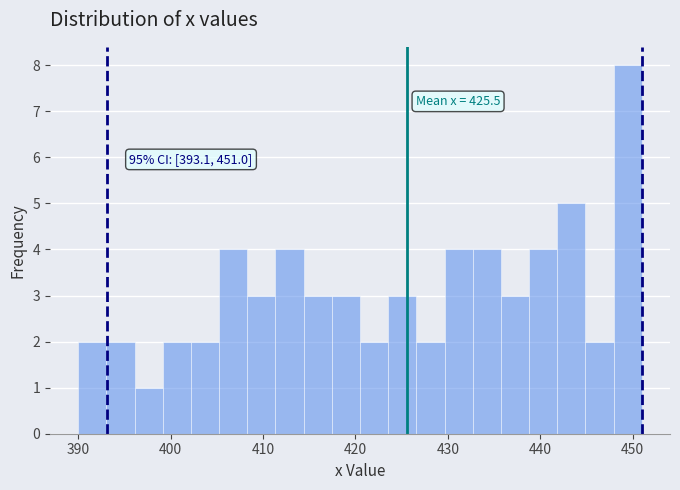

Read against the x-axis, roughly where is the centre of the tallest bar?

449